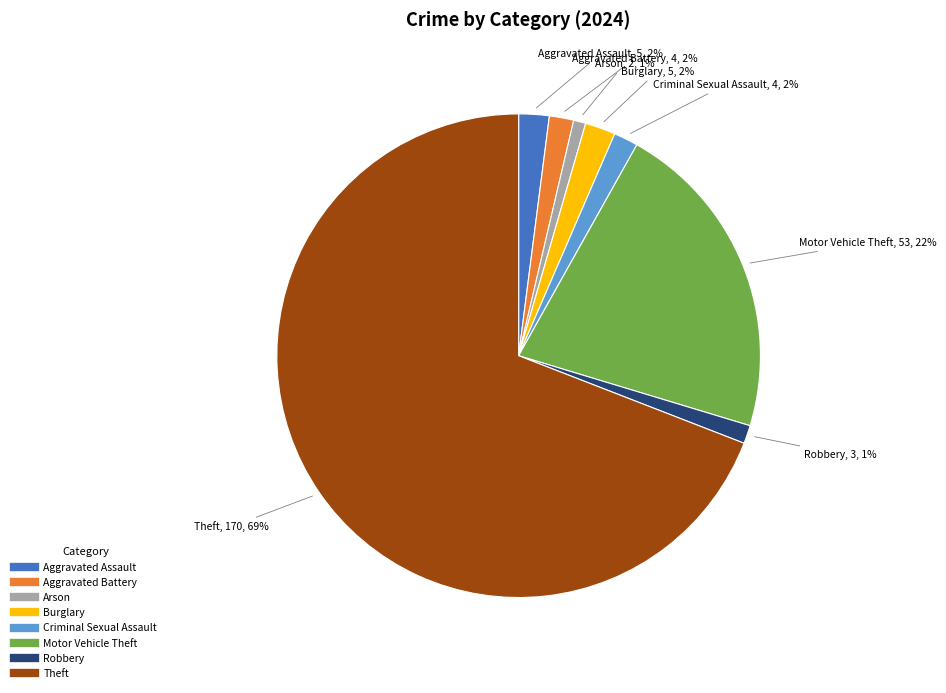

How many slices are in this pie chart?

8